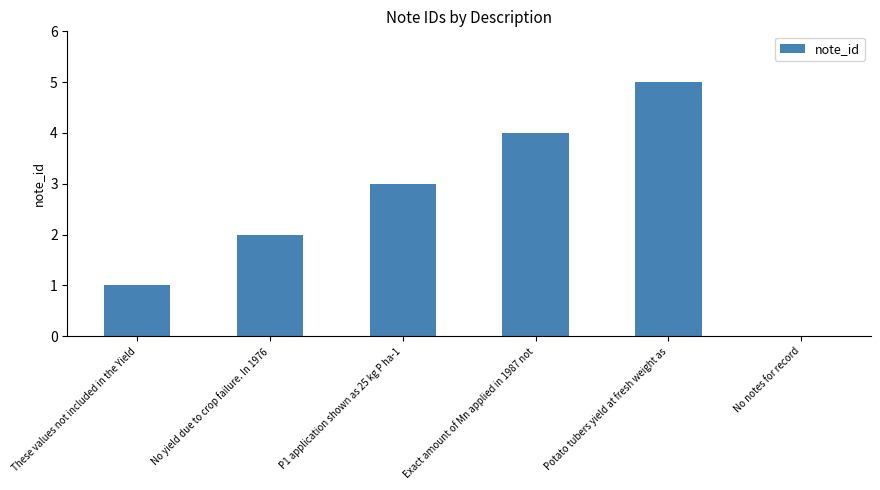

How many values are between 1 and 4?

4